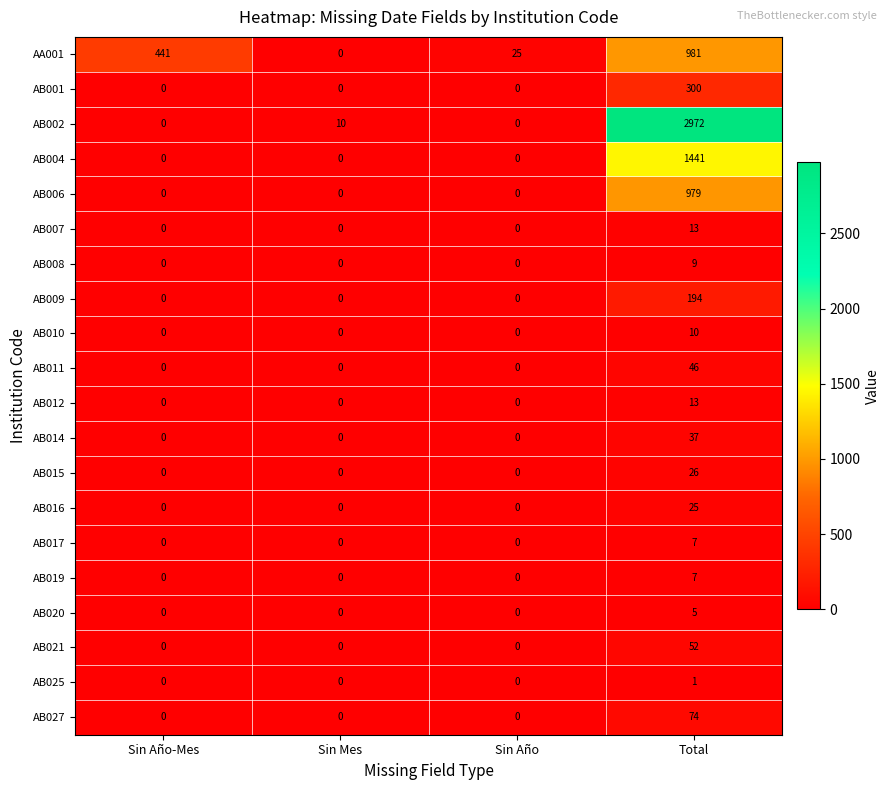

The AB007 series shows -7 at Sin Año. True or false?

False